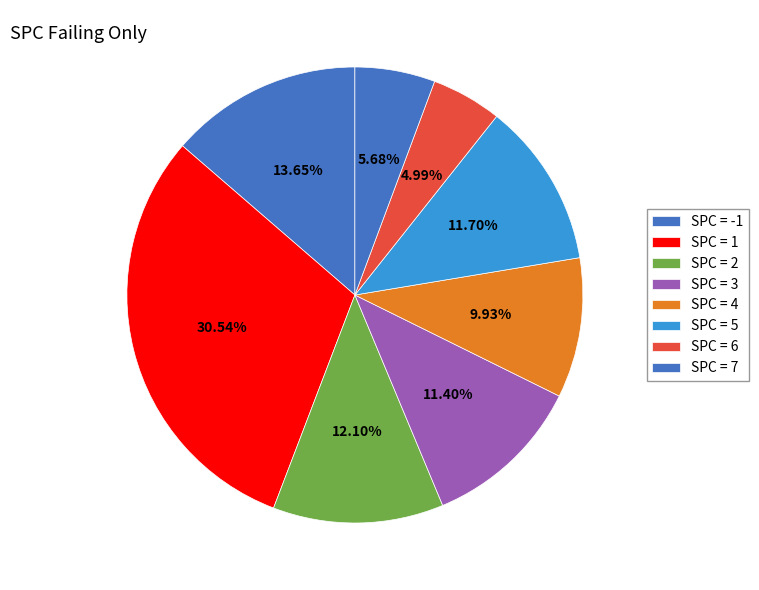

Count the number of slices in the pie.

8